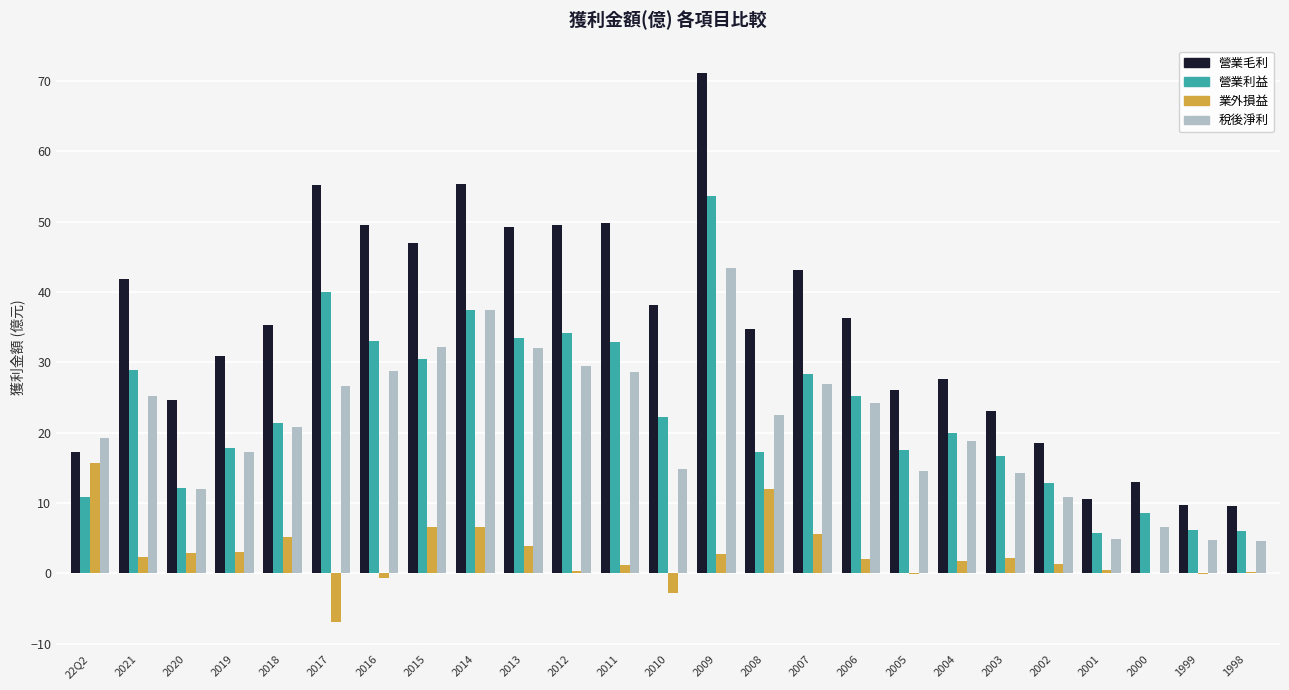

Which series has the widest spread of values?

營業毛利